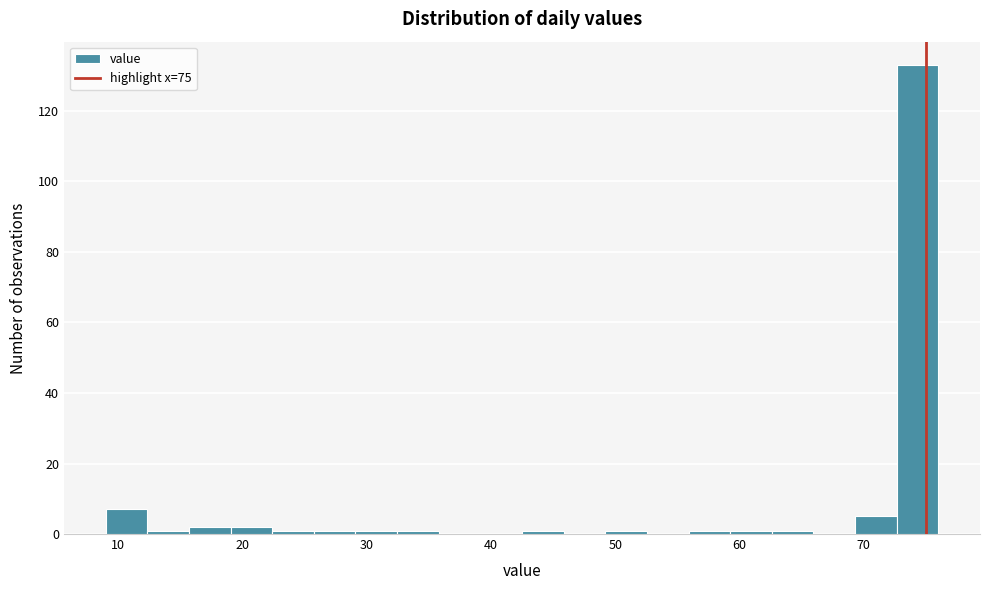

Read against the x-axis, roughly where is the centre of the tallest bar?

74